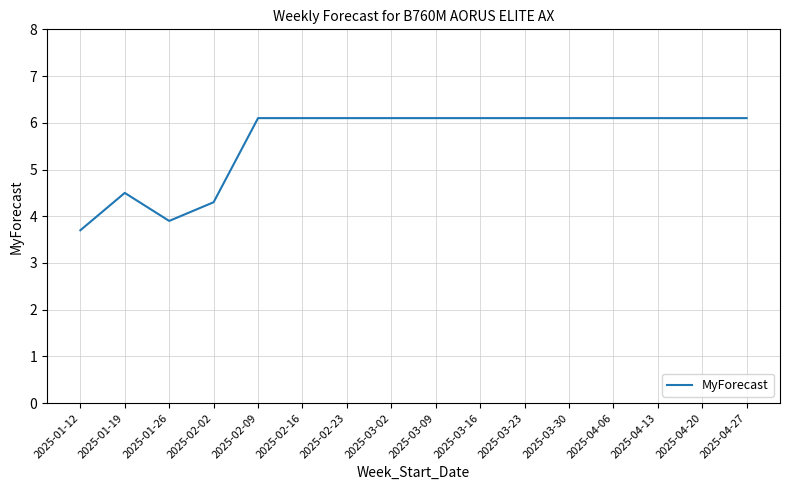

What is the sum of the values at 2025-03-30 and 2025-01-26?

10.0